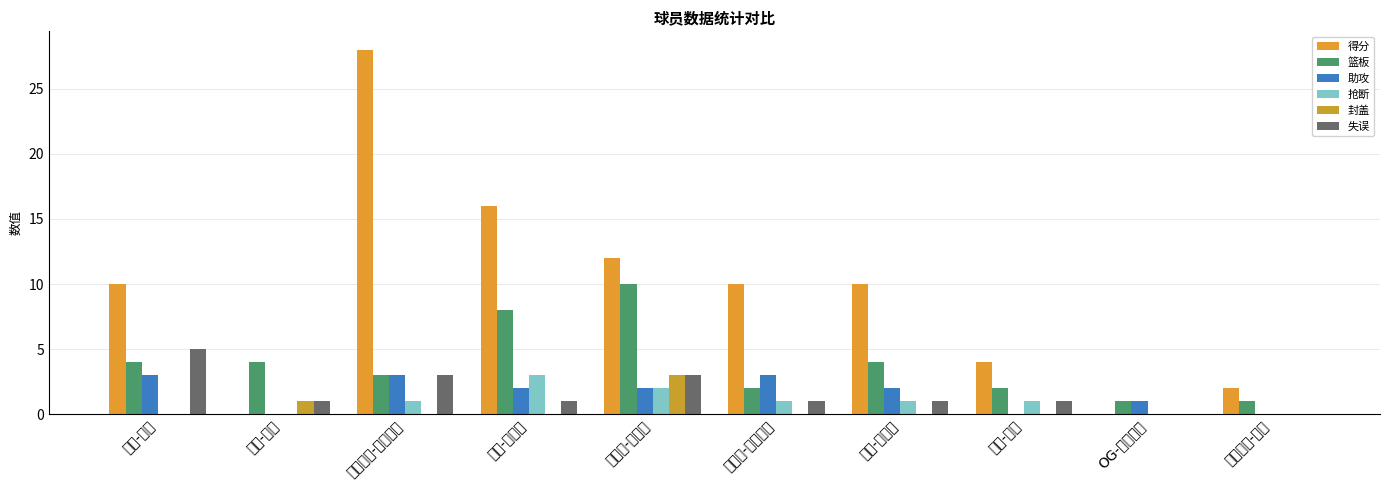

What is the difference between the maximum and minimum values in the 封盖 series?

3